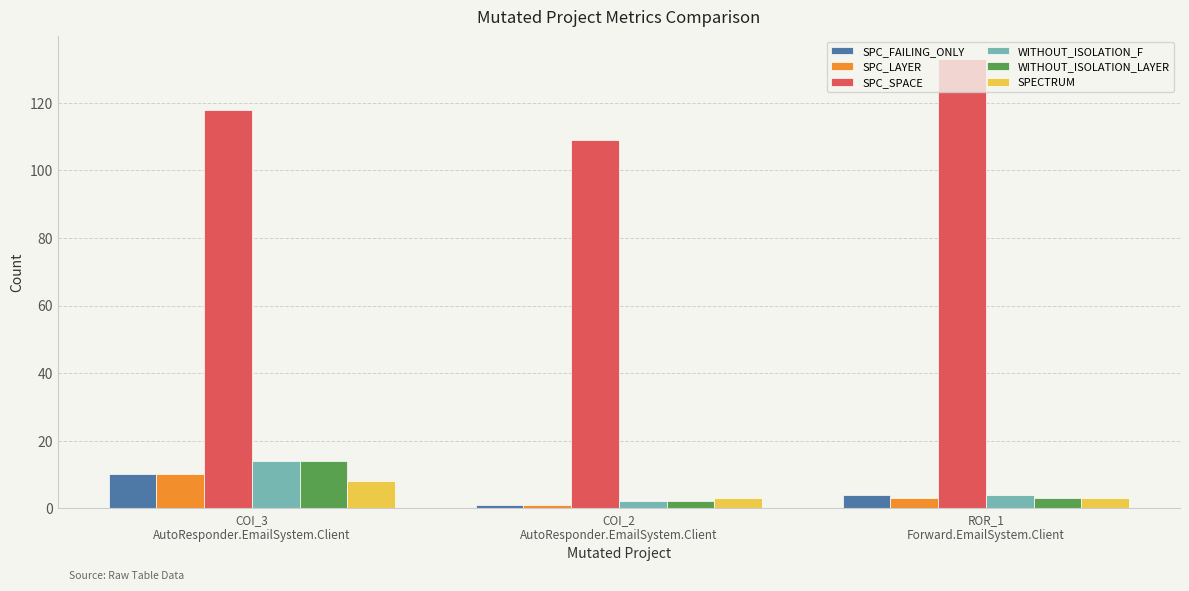

Are the bars grouped side by side (vs. stacked)?

Yes